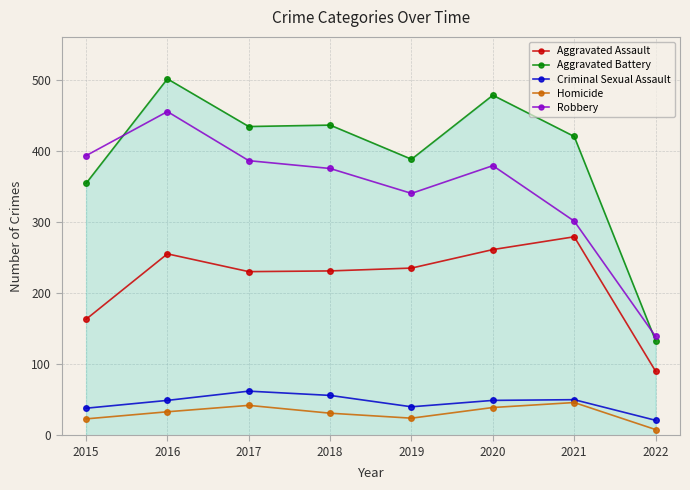

Where is Homicide nearest to the value 27?

2019